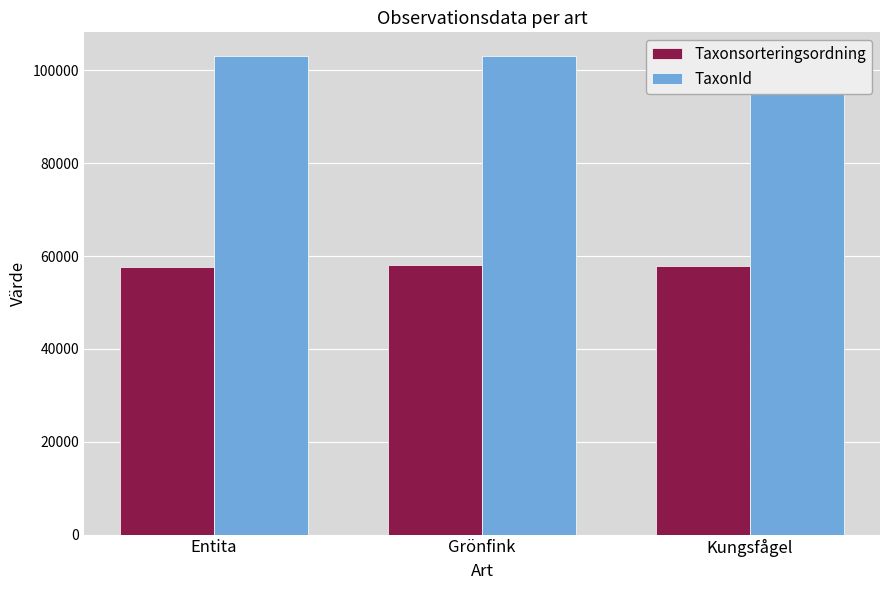

Between Grönfink and Entita, which is larger?

Grönfink